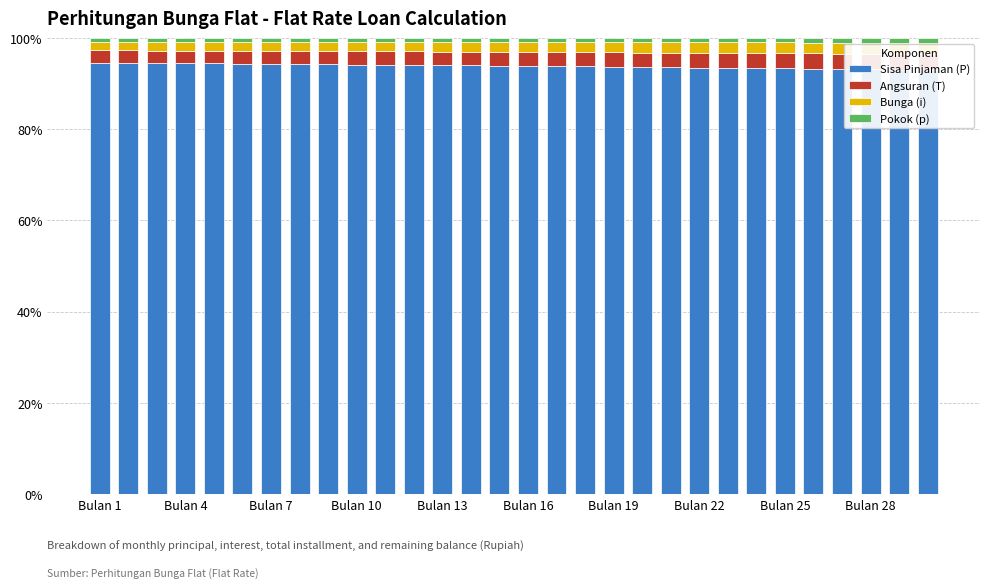

Rank the series at Bulan 16 from highest to lowest value.

Sisa Pinjaman (P), Angsuran (T), Bunga (i), Pokok (p)